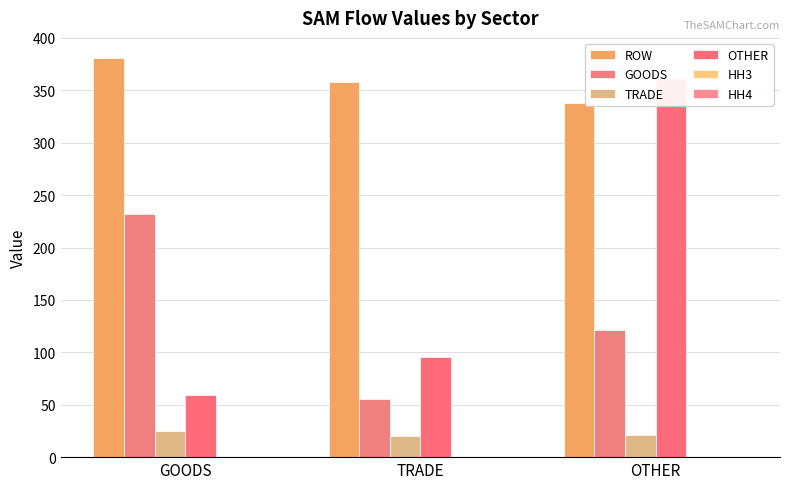

Are the bars horizontal?

No